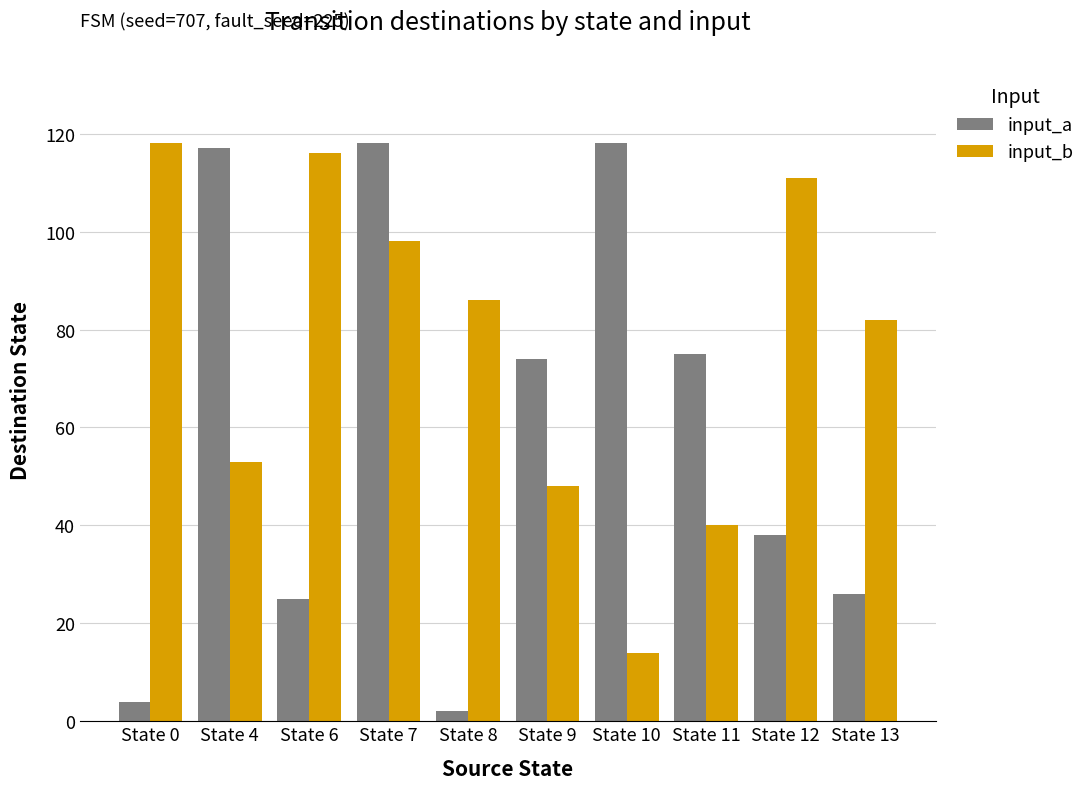

How many data points in input_a are less than 74?

5